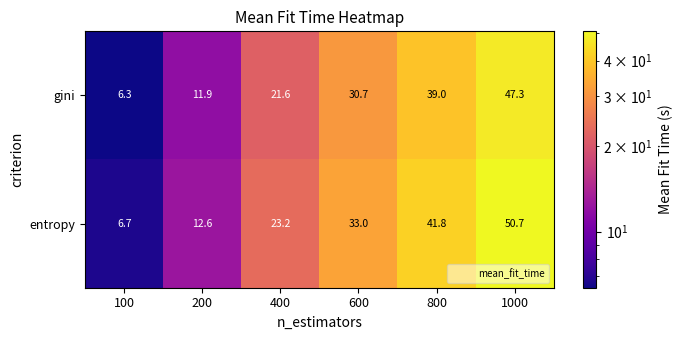

What is the minimum value shown in the chart?

6.3